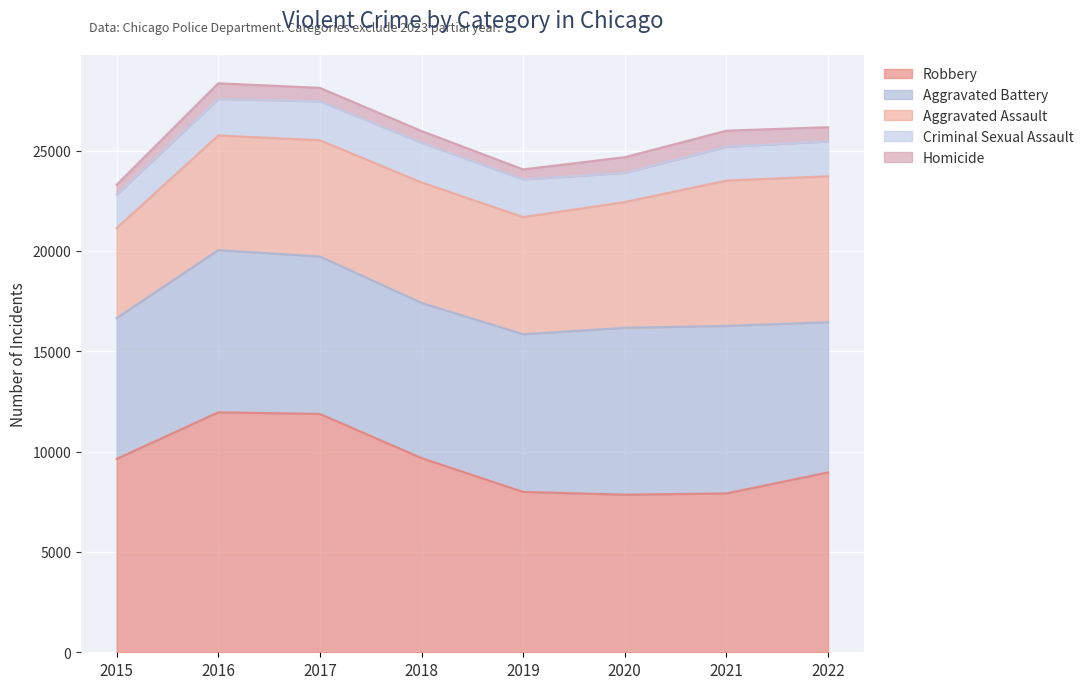

Is the value of Aggravated Battery at 2022 greater than the value of Aggravated Assault at 2021?

Yes